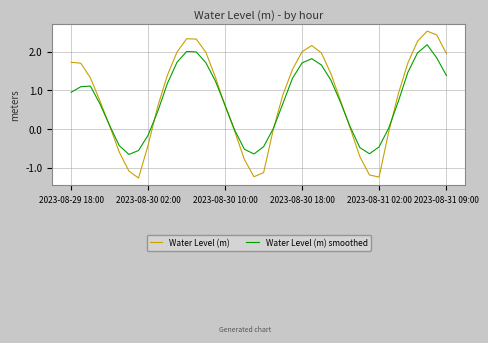

Which series has the widest spread of values?

Water Level (m)